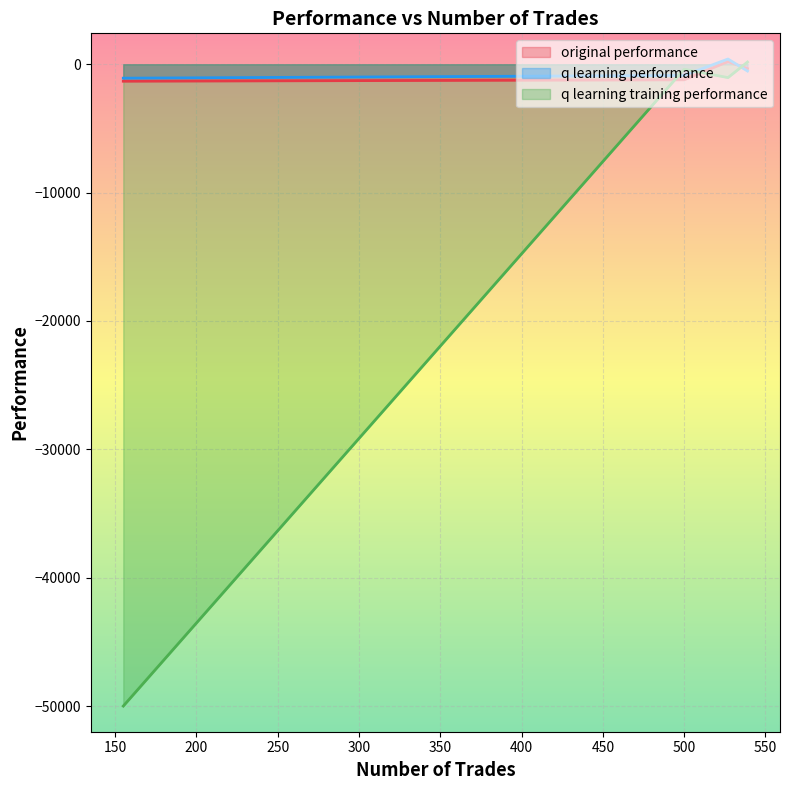

At which label does original performance reach its peak?

527